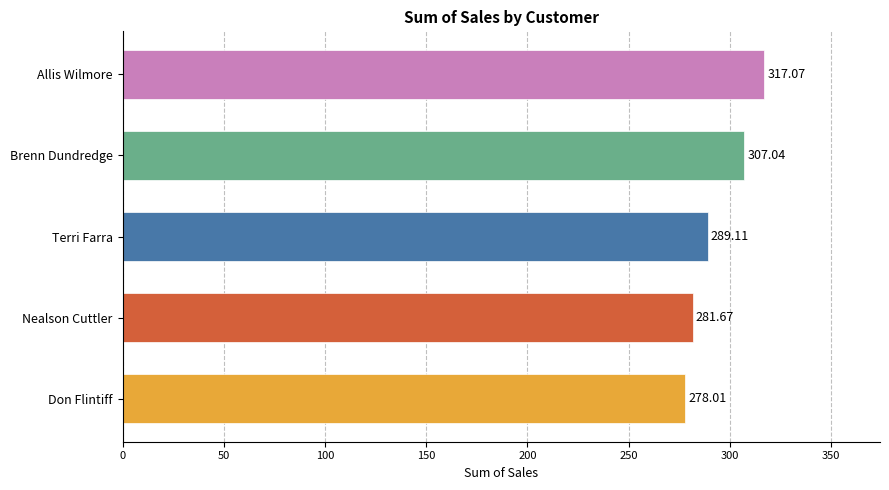

At which category does the chart reach its minimum across all series?

Don Flintiff